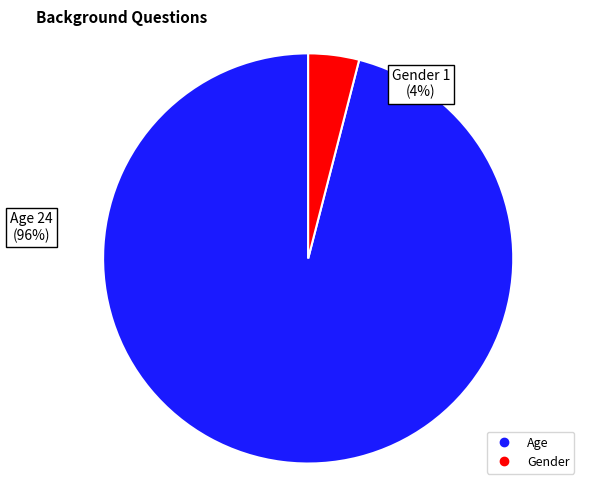

To the nearest percent, what percentage of the pie is Age?

96%